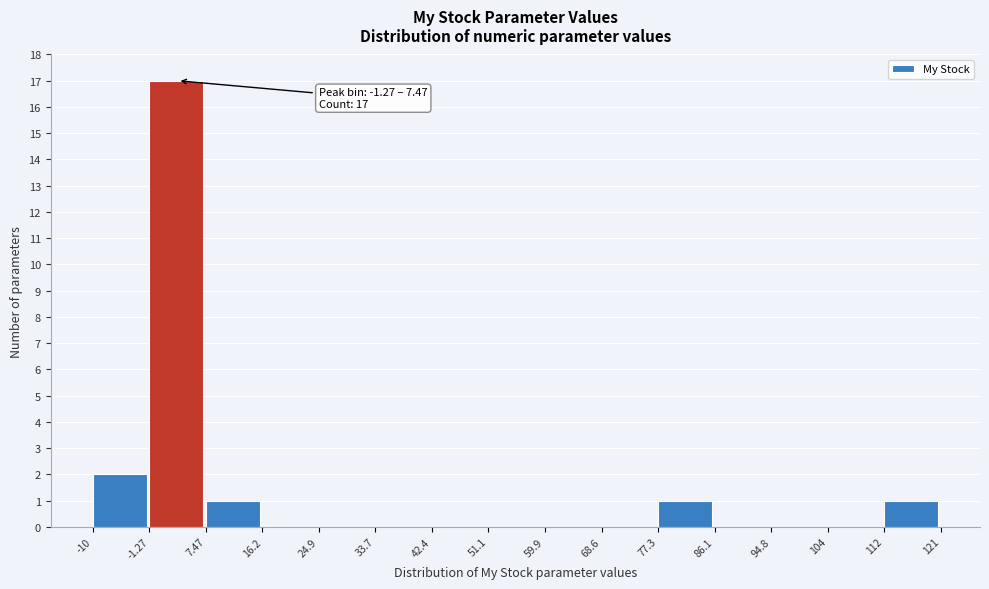

Over which range of the x-axis is the bar tallest?

-1.27 to 7.47